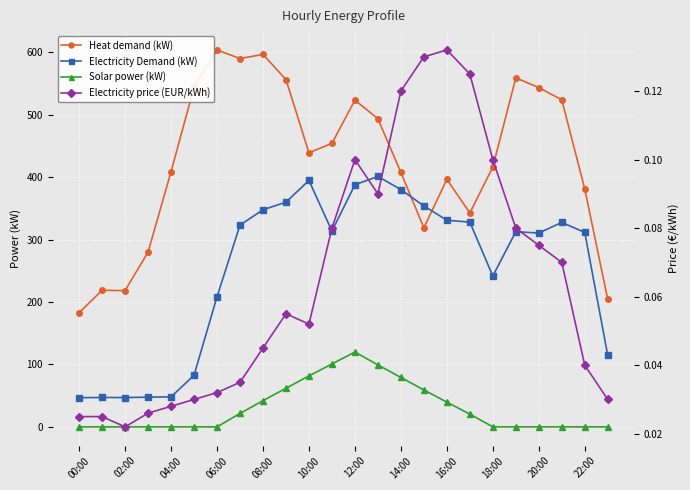

True or false: Electricity price (EUR/kWh) has a value of 0.1 at 15.

True